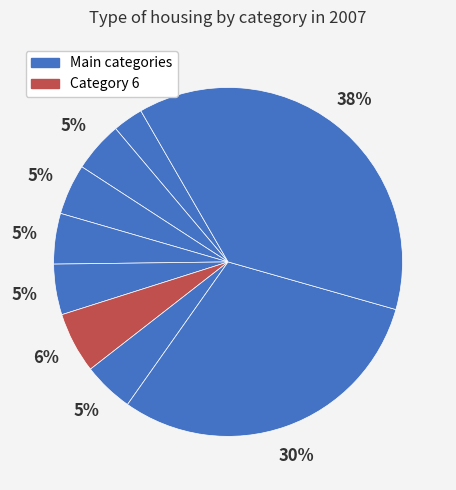

How many segments does this pie chart have?

9